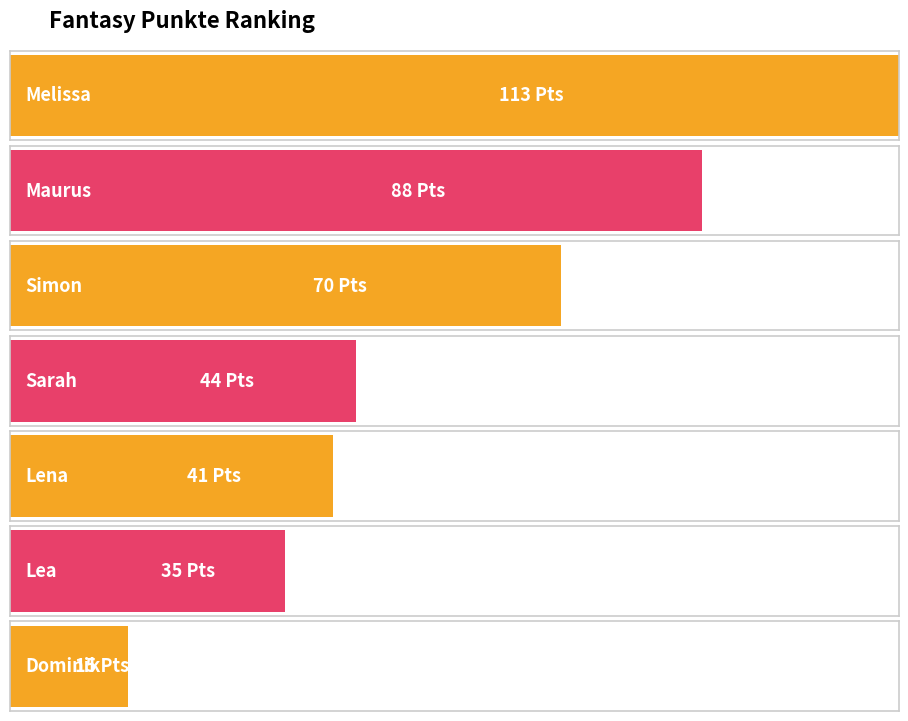

What is the difference between the maximum and minimum values?

98